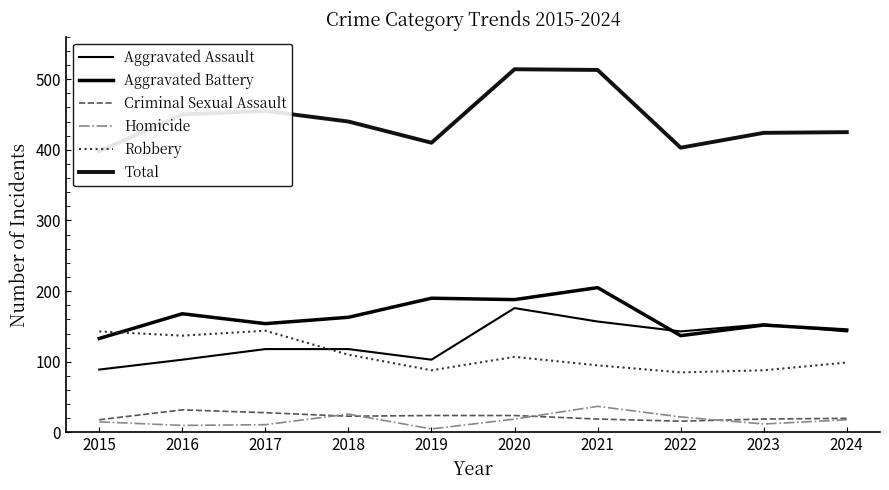

What are all the series names shown in the legend?

Aggravated Assault, Aggravated Battery, Criminal Sexual Assault, Homicide, Robbery, Total